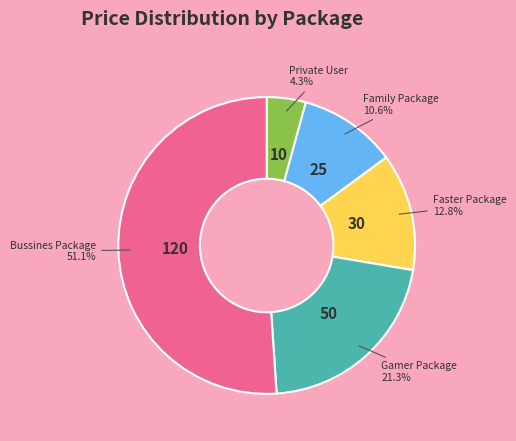

Does any single category account for the majority?

Yes